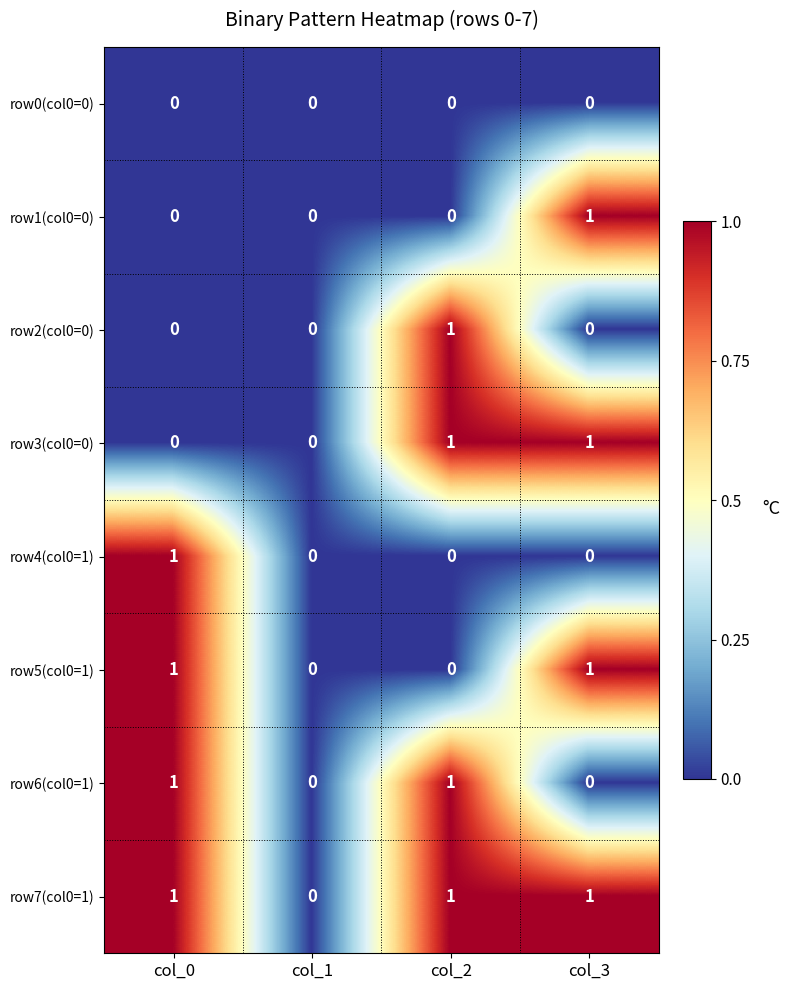

What is the greatest value displayed?

1